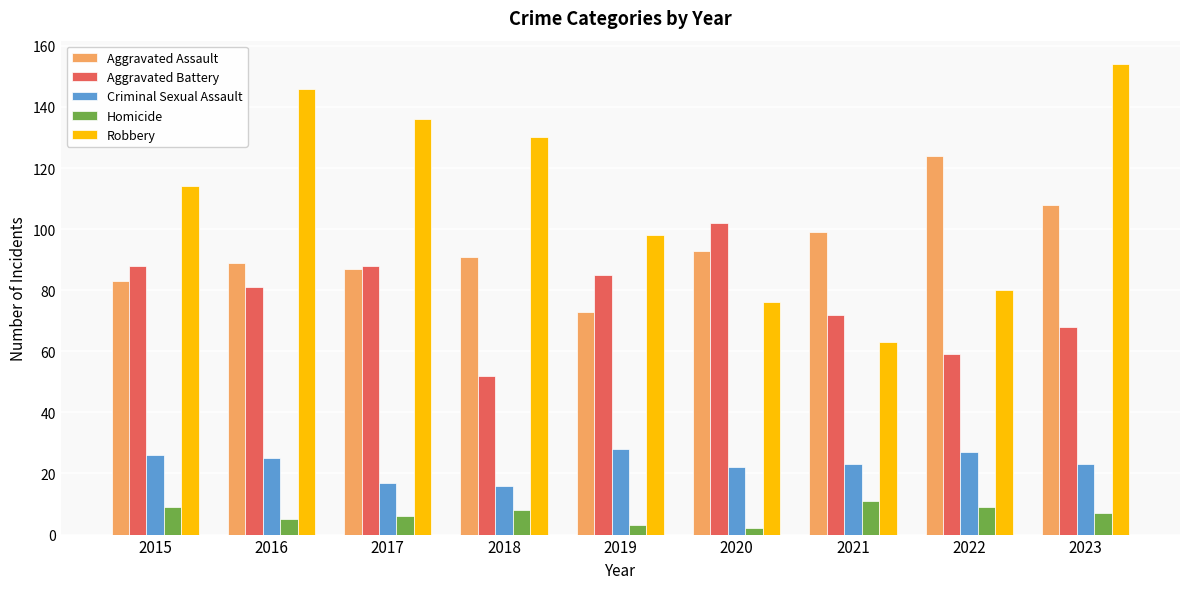

What is the value of the Robbery bar at the 8th from the left?

80